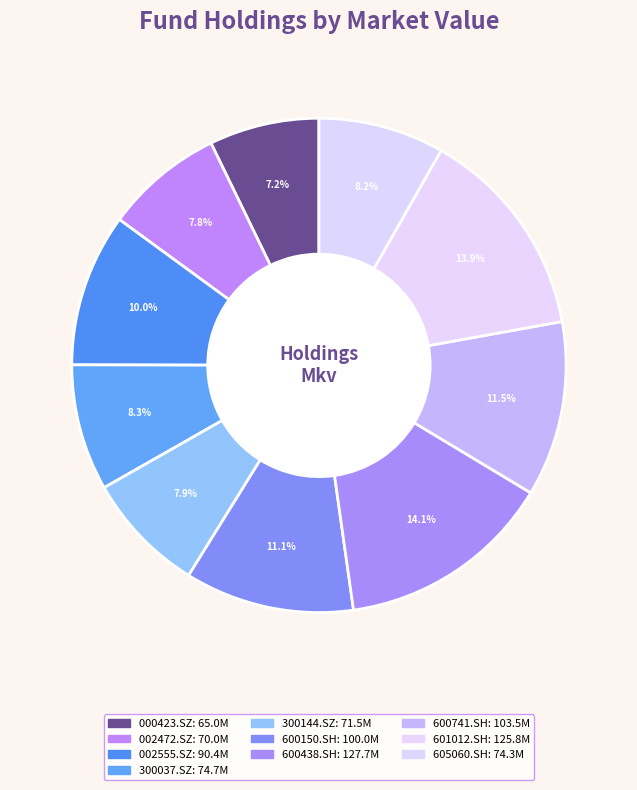

Does any single category account for the majority?

No